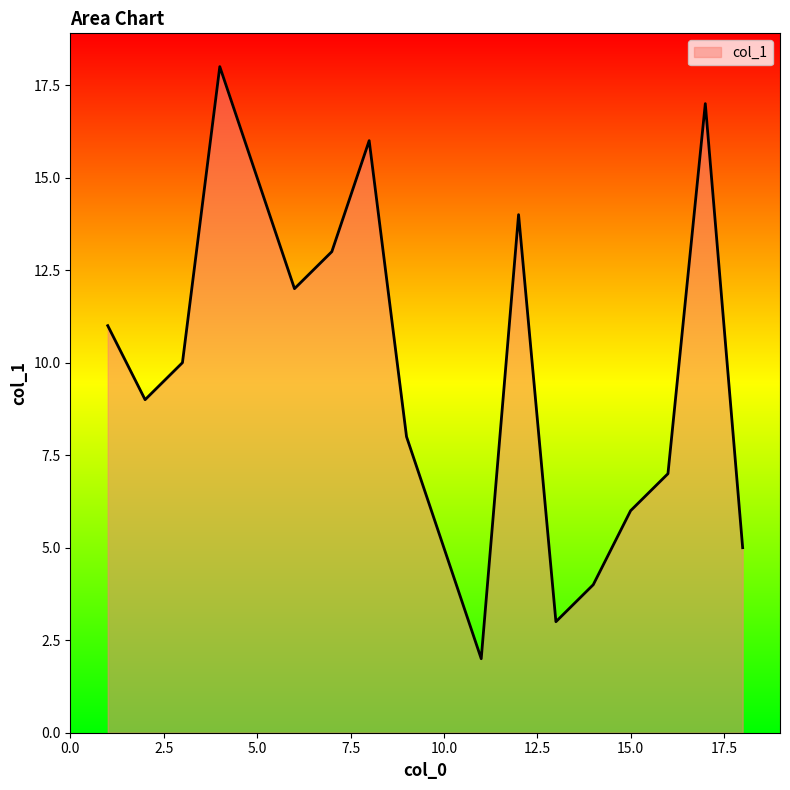

What is the difference between the maximum and minimum values?

16